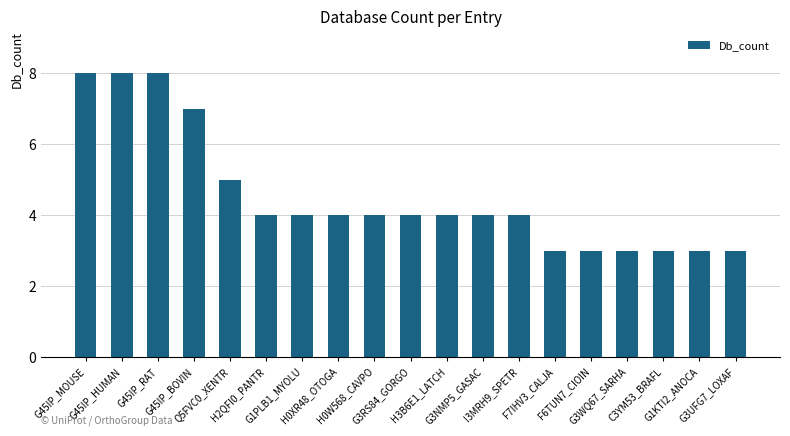

What is the average value?

5